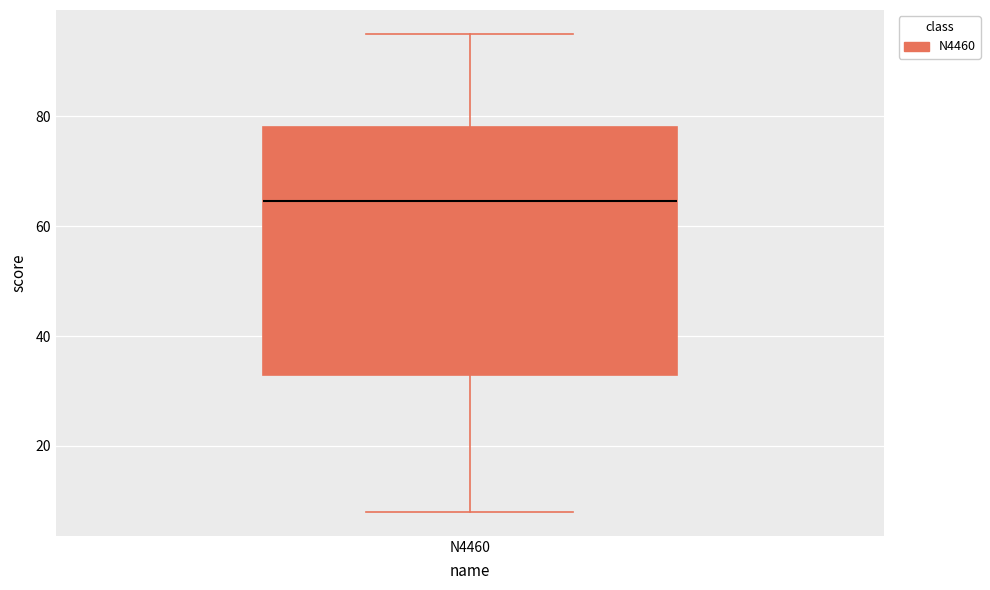

Transcribe this box plot: give where the median line is, the range the box spans, and where the two whiskers end, as read against the y-axis. The values are not printed on the chart, so give them approximately, as read against the axis.

median 64, box 34 to 78, whiskers 8 to 96